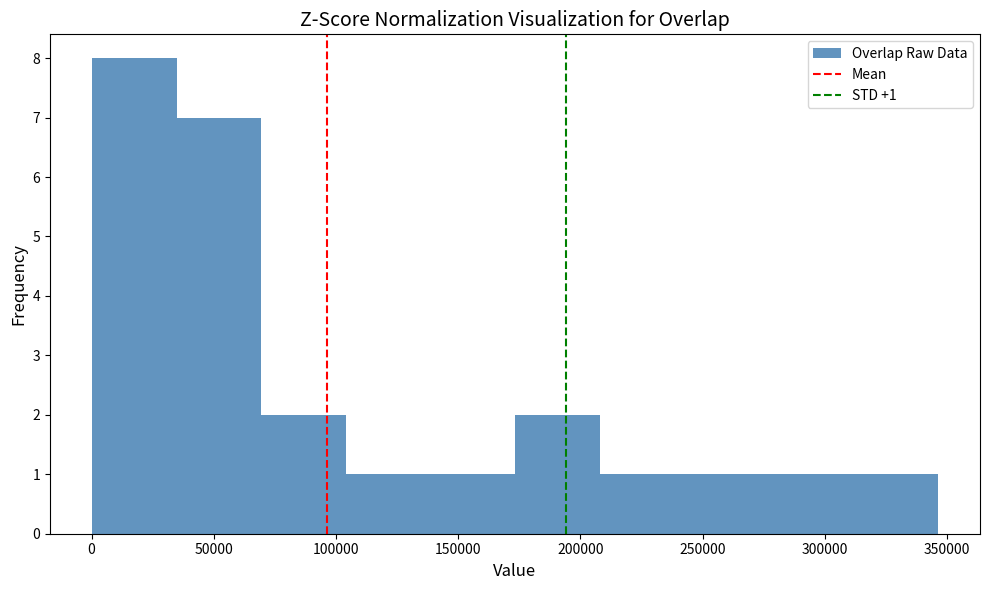

Which range on the x-axis has the tallest bar?

0 to 35000